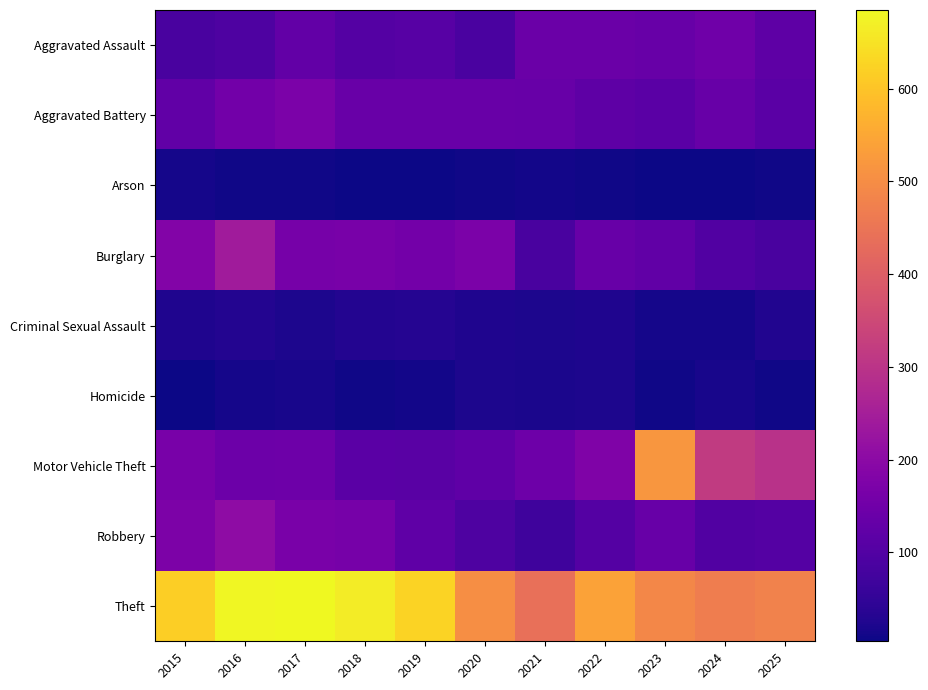

List the series in order of their peak value, lowest first.

Arson, Homicide, Criminal Sexual Assault, Aggravated Assault, Aggravated Battery, Robbery, Burglary, Motor Vehicle Theft, Theft